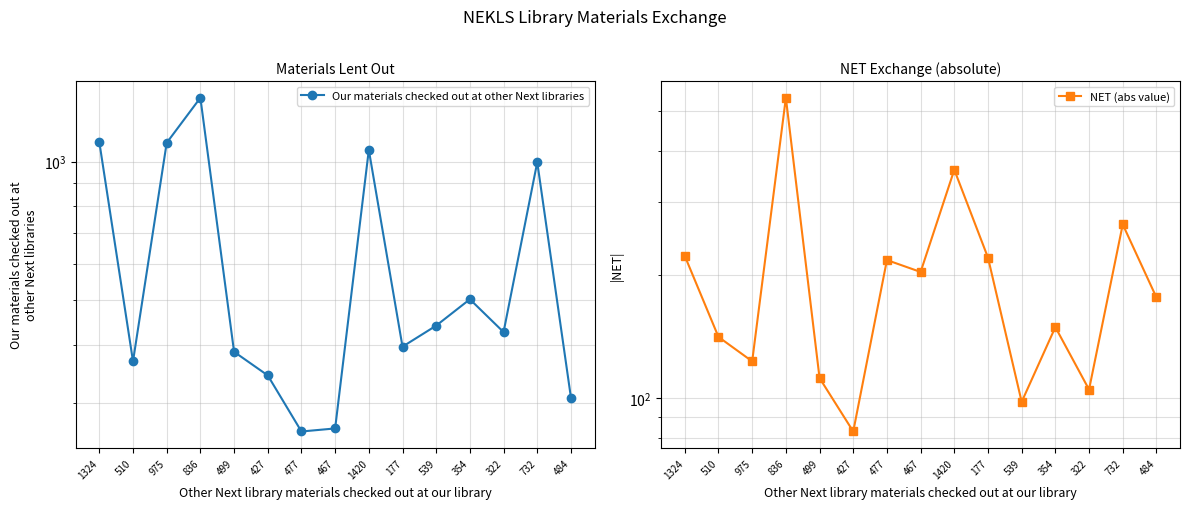

True or false: Our materials checked out at other Next libraries and NET (abs value) cross at least once.

False